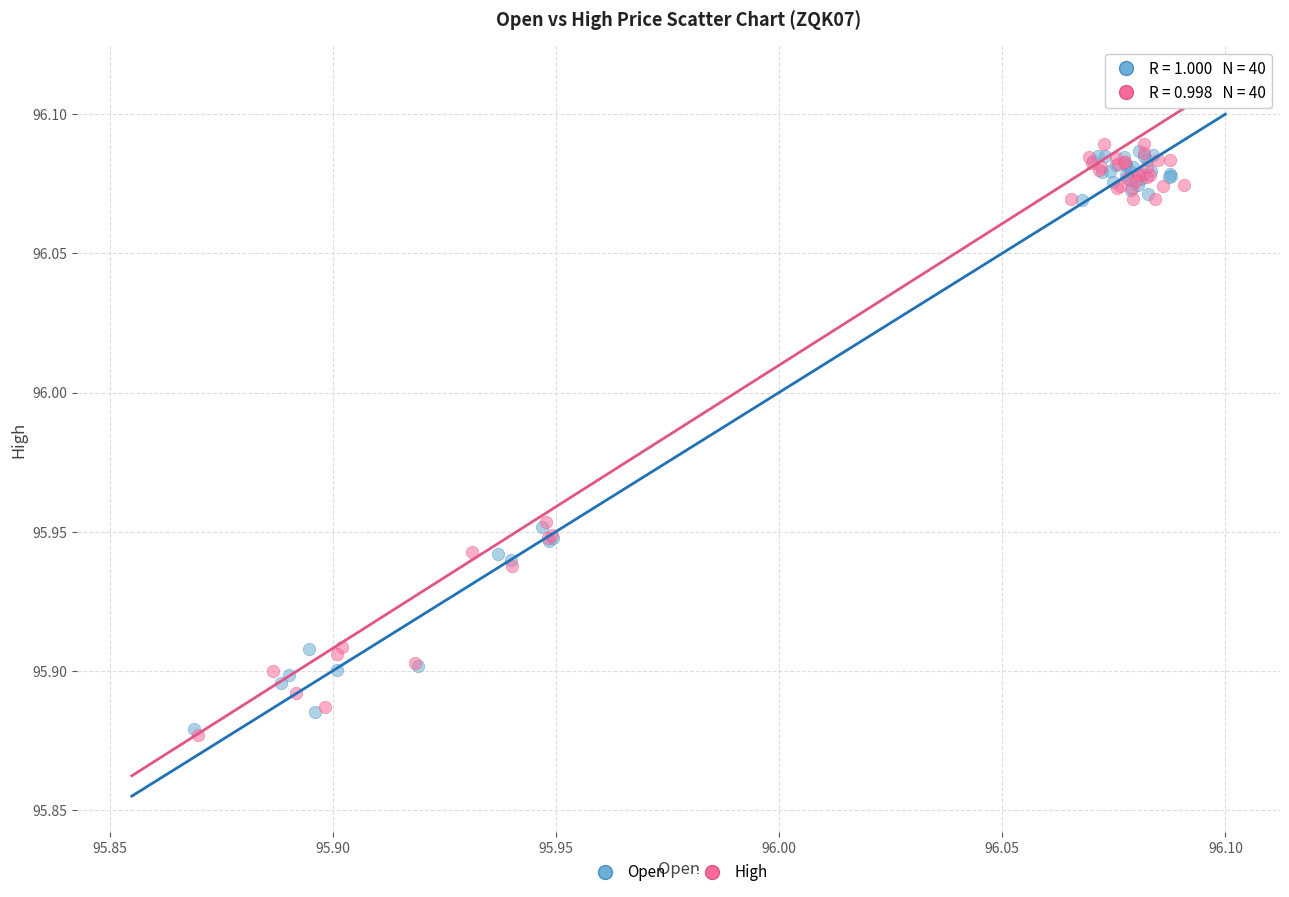

Which series has the largest Y range (max minus min)?

High